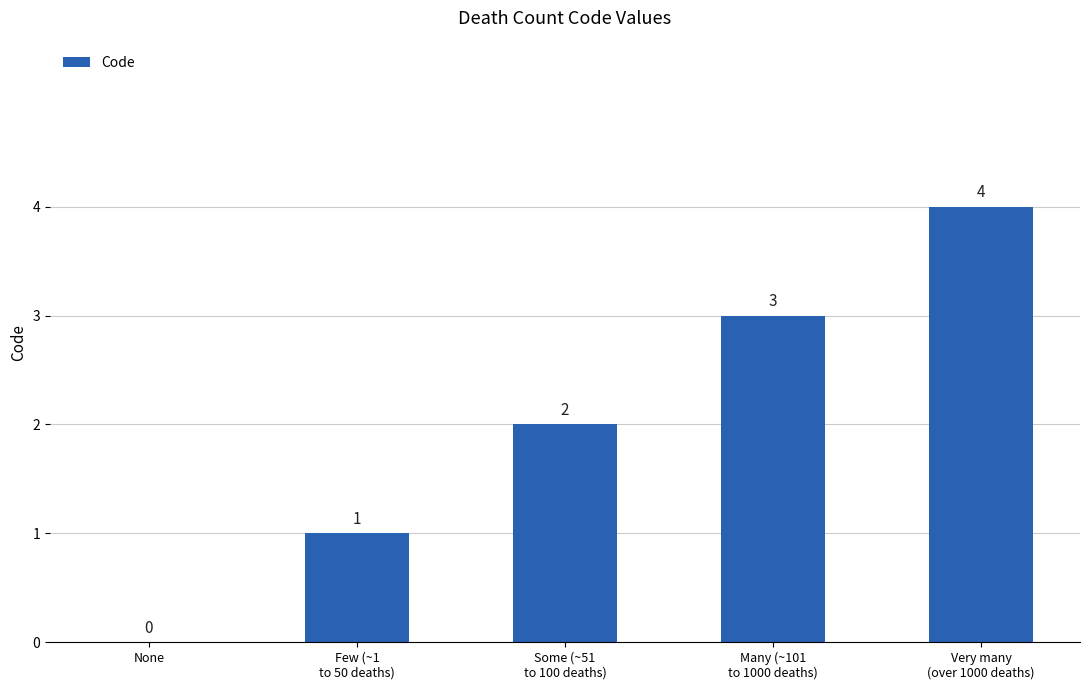

What is the sum of all values?

10